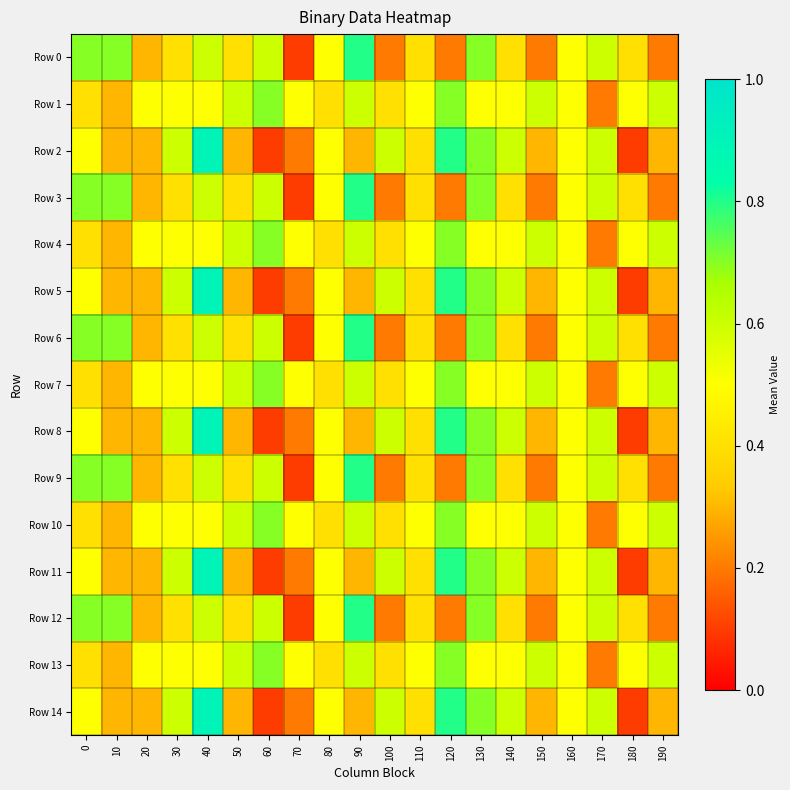

Between 90 and 130, which is larger?

90